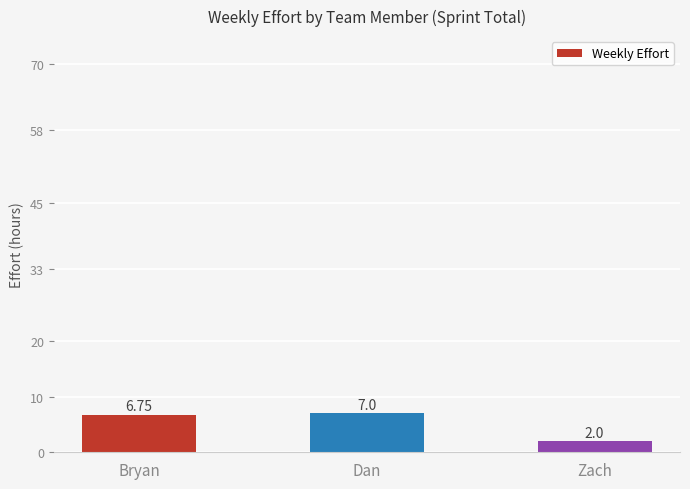

What is the sum of all values?

15.8